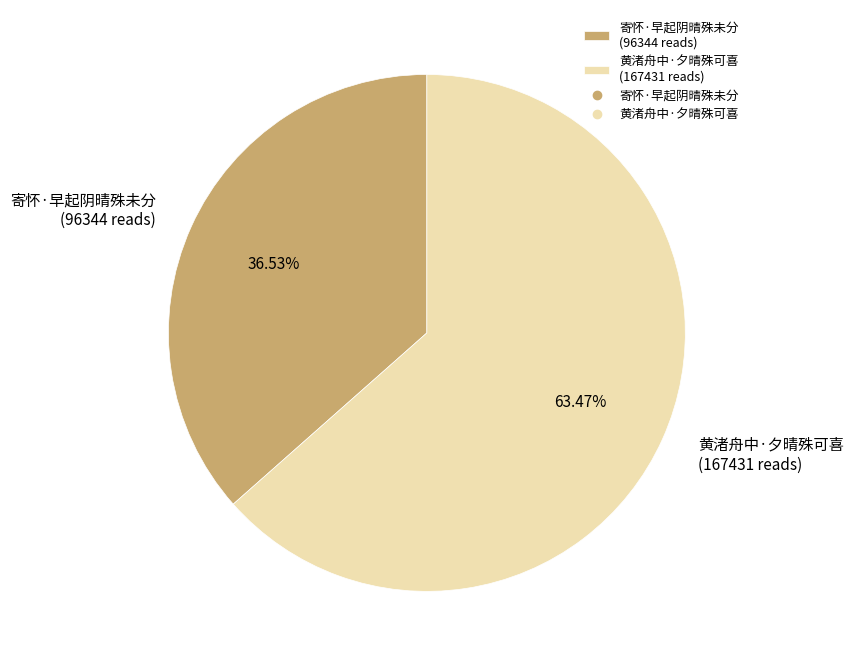

Count the number of slices in the pie.

2